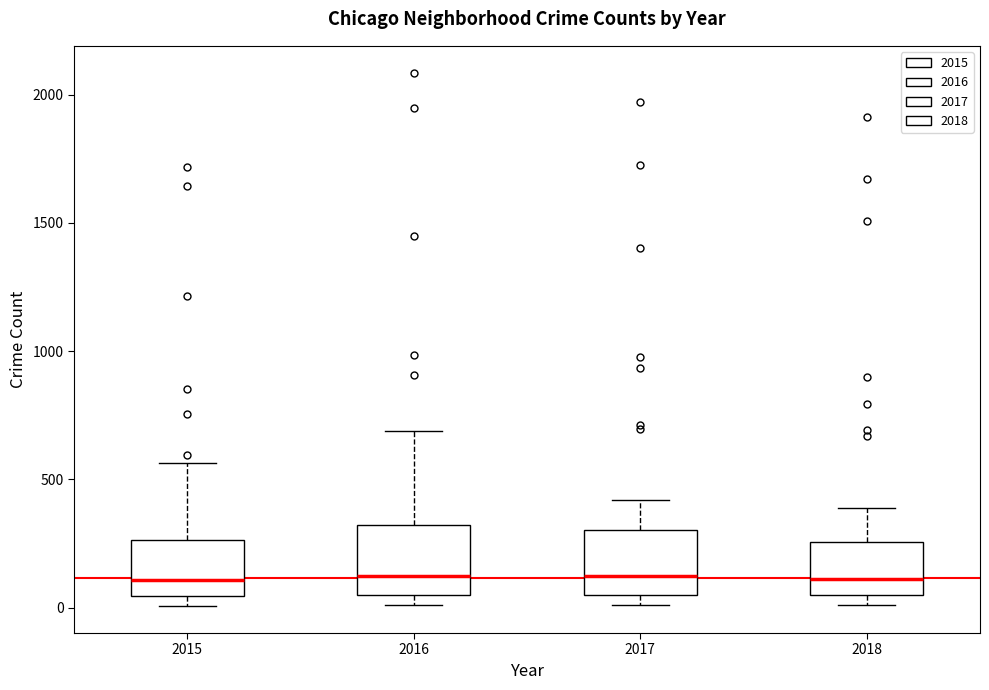

Reading left to right, read every box against the y-axis: the position of its median line, the range the box covers, and the ends of its whiskers. The values are not printed on the chart, so give them approximately, as read against the axis.

2015: median 100, box 50 to 250, whiskers 0 to 550
2016: median 150, box 50 to 300, whiskers 0 to 700
2017: median 100, box 50 to 300, whiskers 0 to 400
2018: median 100, box 50 to 250, whiskers 0 to 400